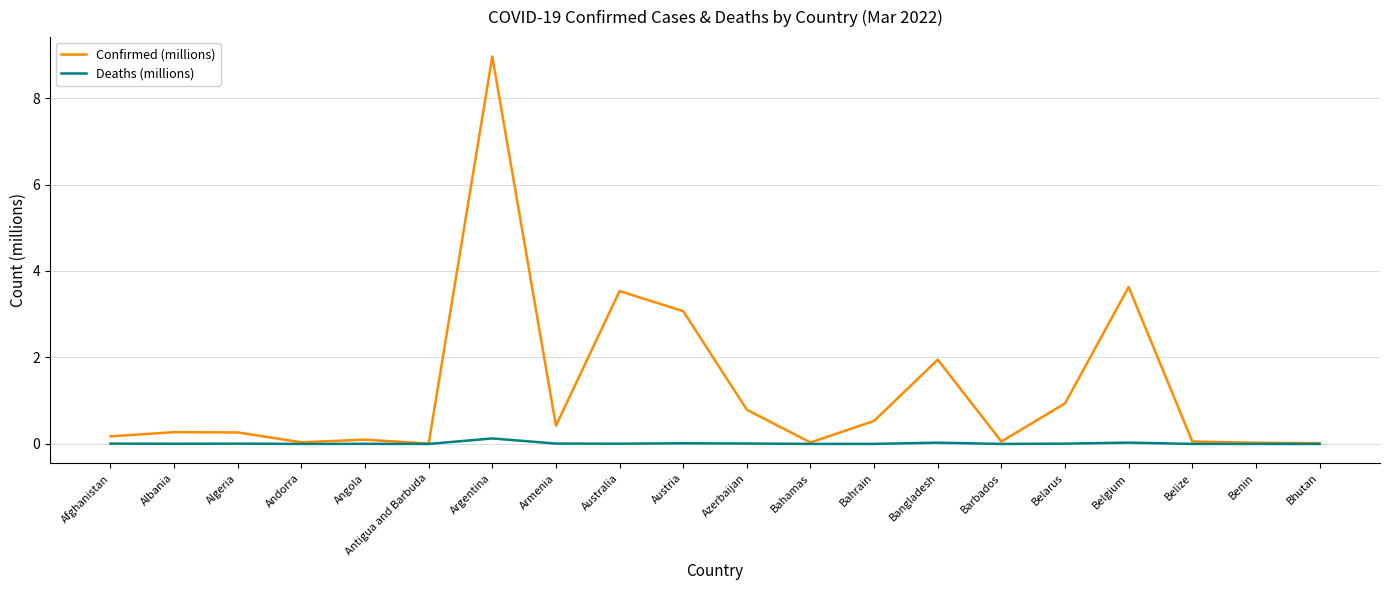

At which category is the sum across all series the highest?

Argentina